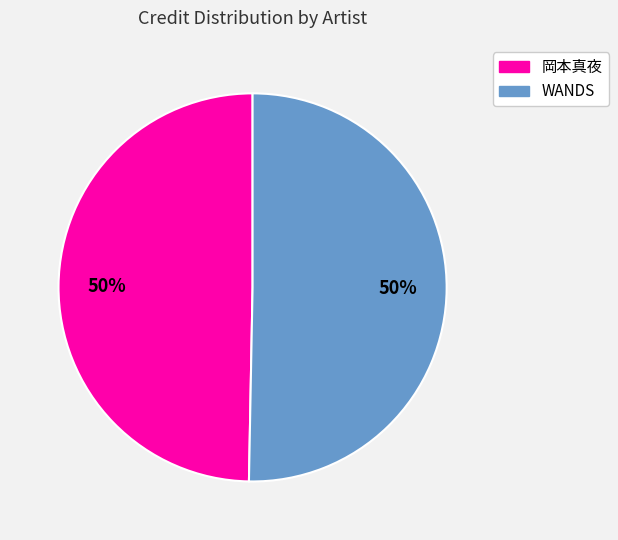

To the nearest percent, what is the average slice percentage?

50%